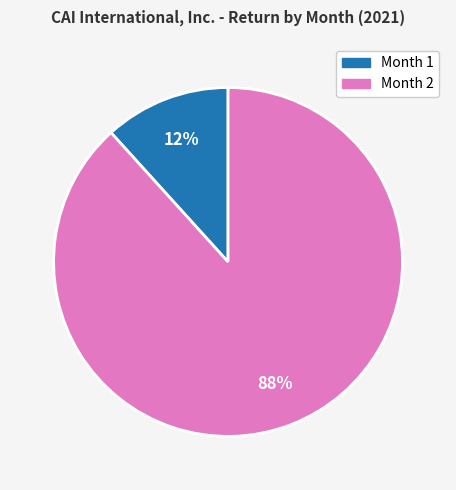

Is it true that Month 1 is 12% of the pie?

True